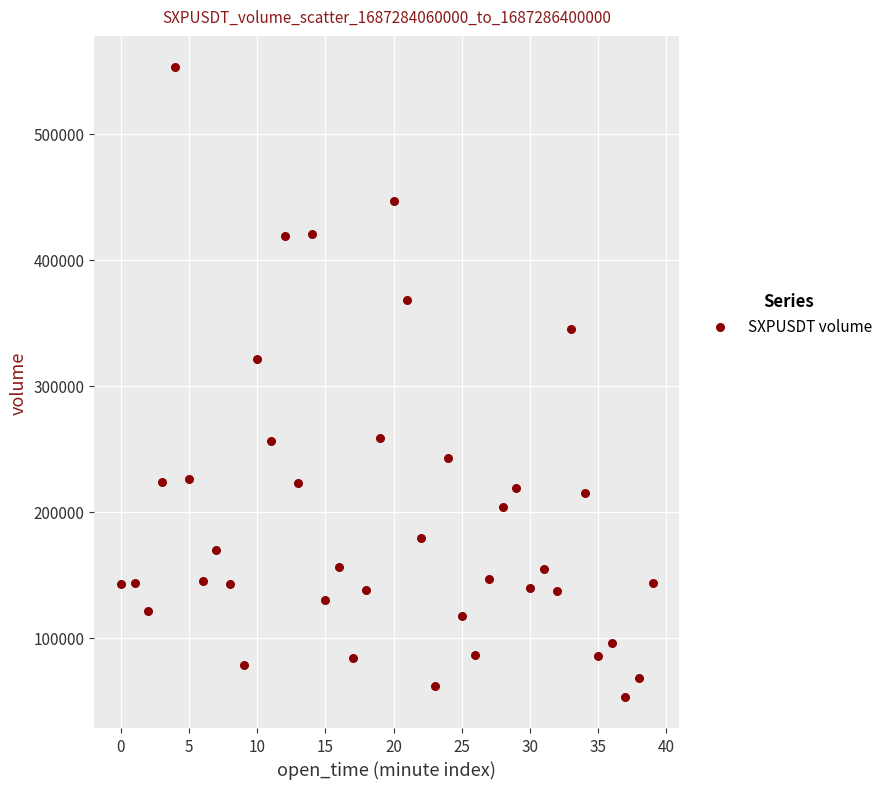

What Y value in the scatter plot is closest to 303048?

321023.5